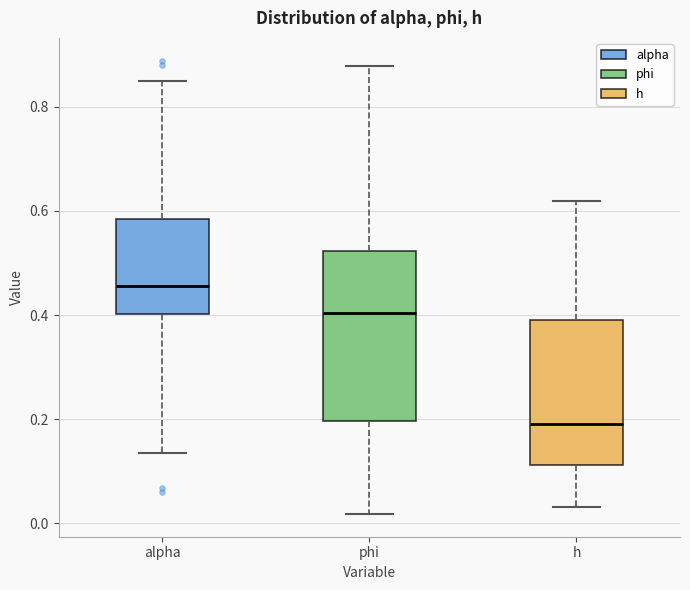

Which box's median line is the lowest?

h